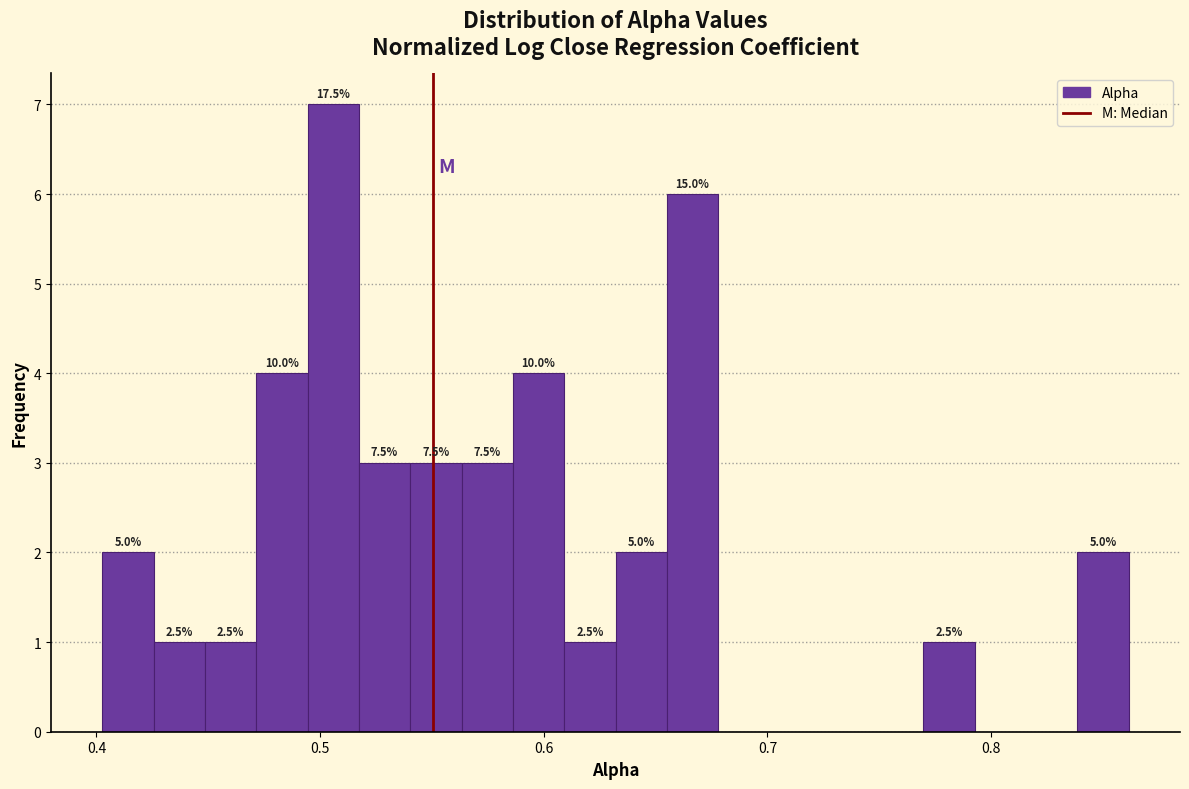

Around what value on the x-axis is the tallest bar? Give the approximate position of its centre, as read against the axis.

0.51